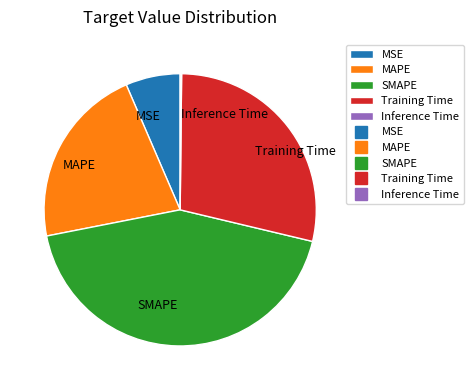

The Training Time slice represents 44% of the pie. True or false?

False